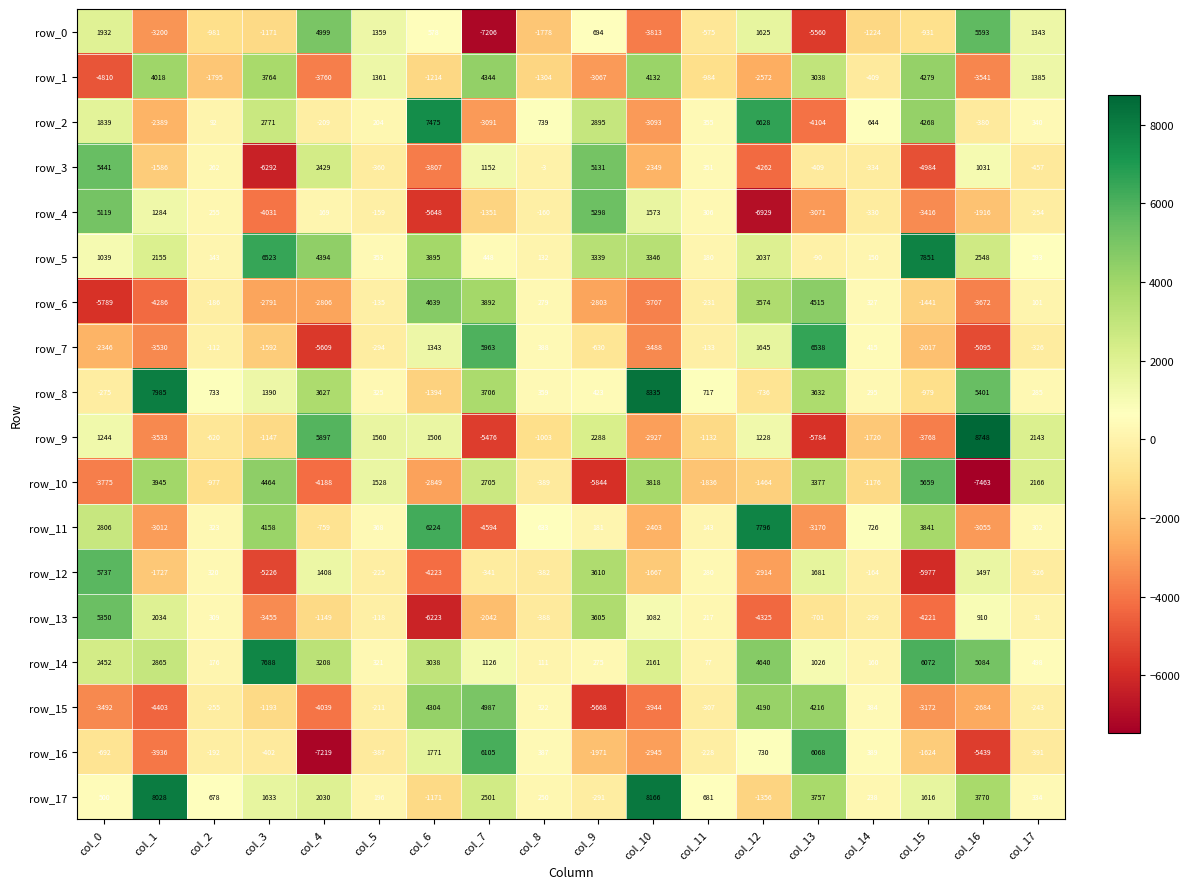

Which series has the largest range (max minus min)?

row_9